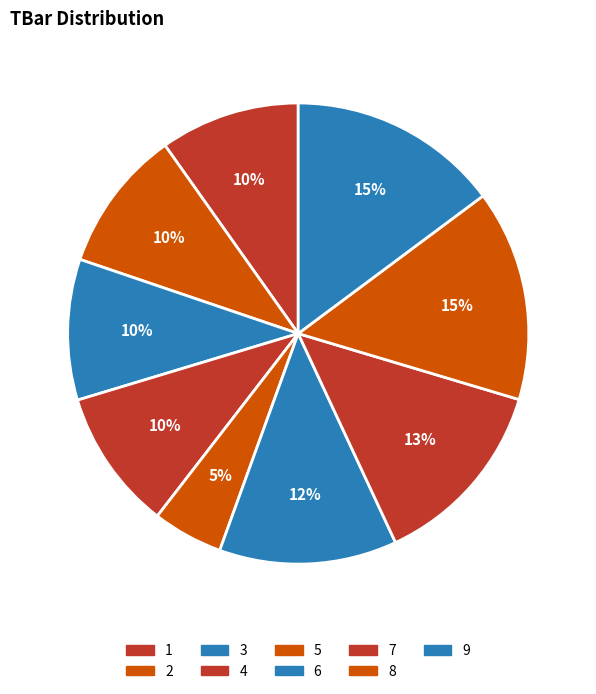

What percentage is the 7 slice, to the nearest percent?

13%